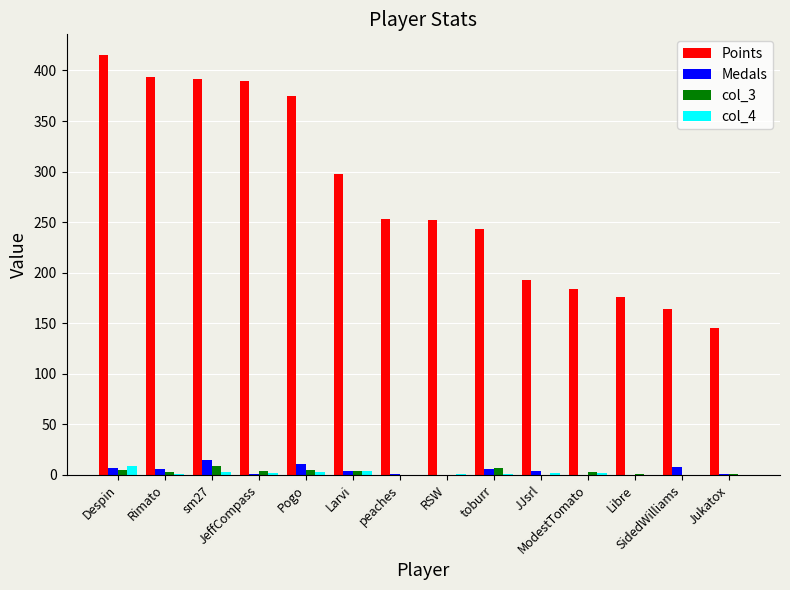

What is the sum of all Points values?

3874